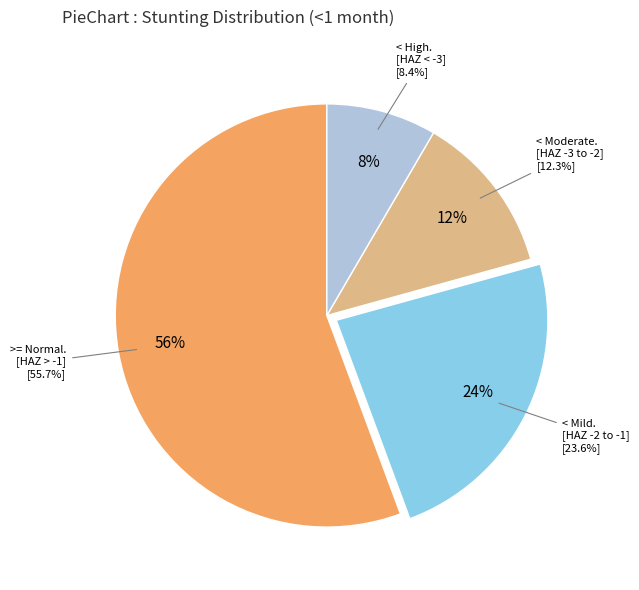

Combined, what portion of the pie is Moderate (HAZ-score between -3 and -2) and Normal (HAZ-score > -1)?

68.0%